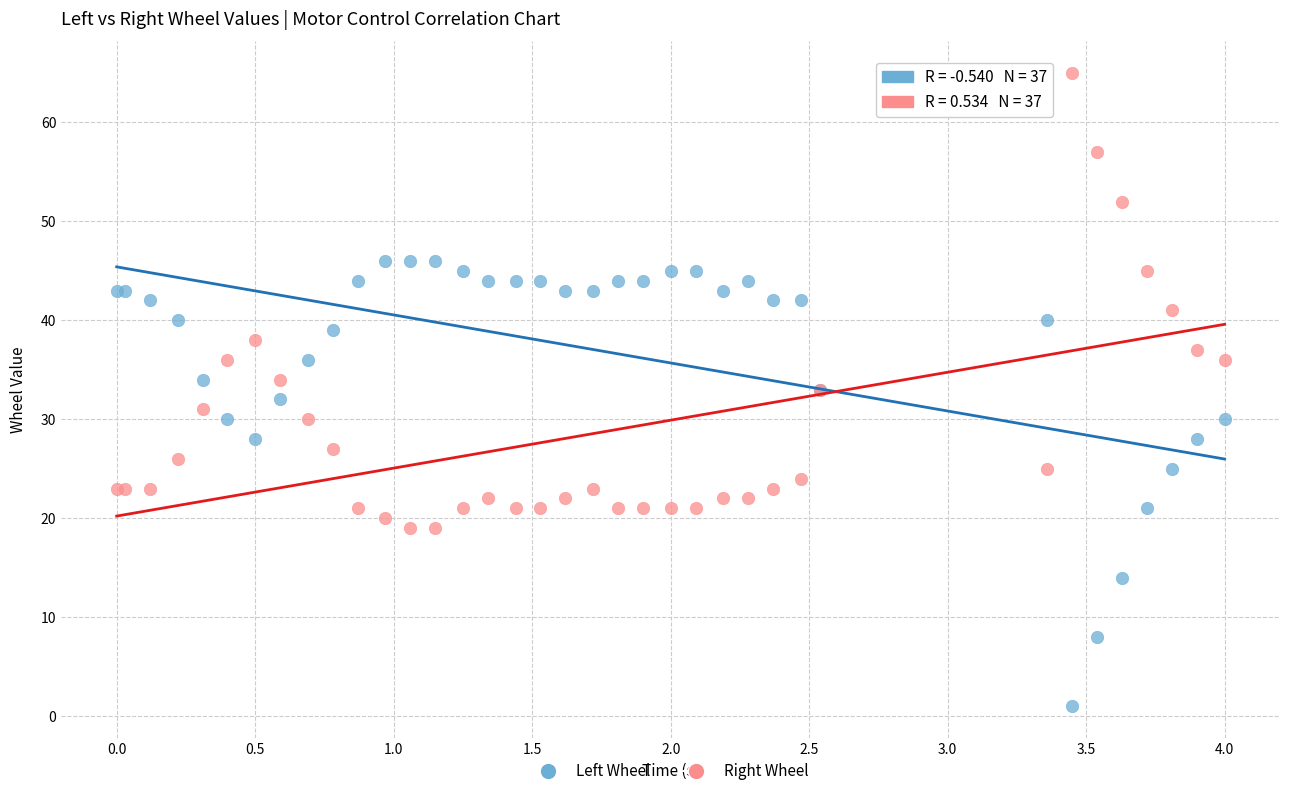

Which series reaches the minimum Y coordinate?

Left Wheel